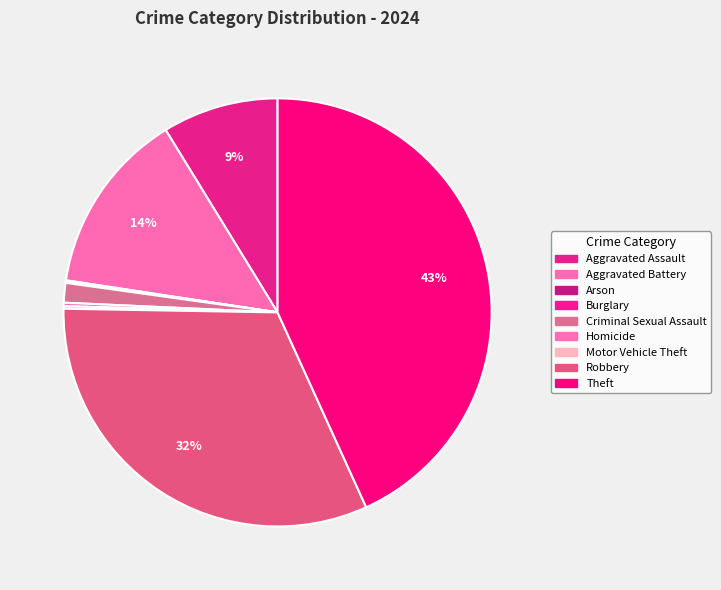

How many segments does this pie chart have?

9